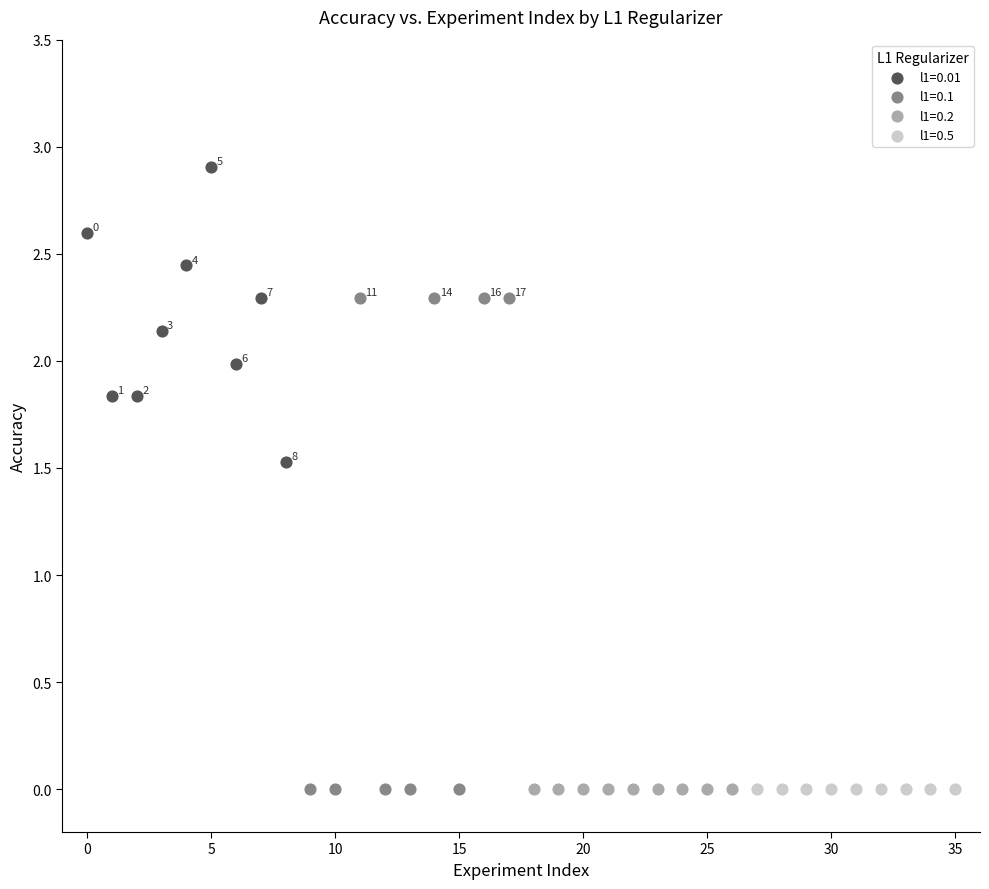

Which series contains the highest Y value?

l1=0.01